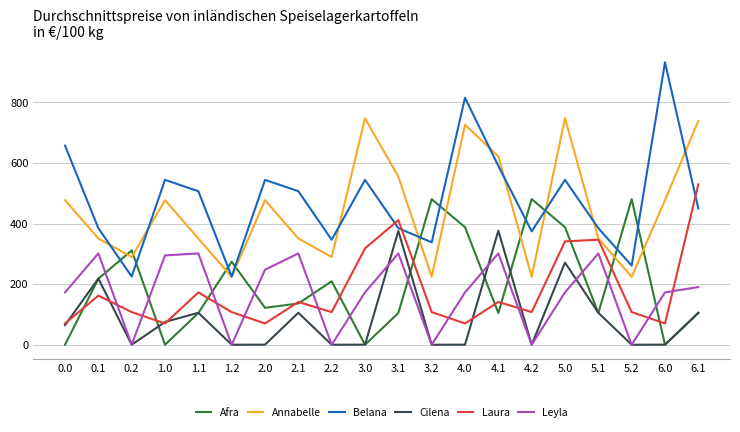

Does the chart display data point markers on the line(s)?

No